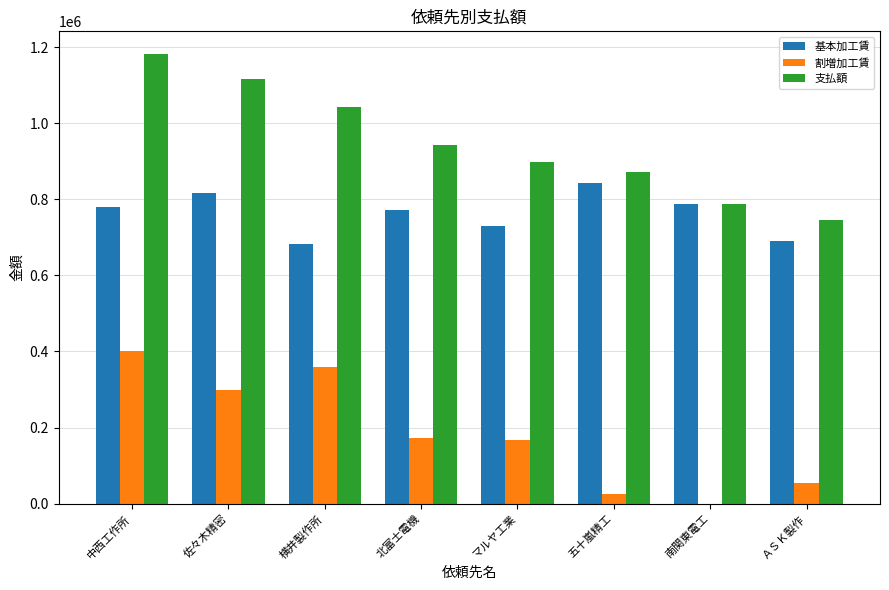

Does the chart contain stacked bars?

No